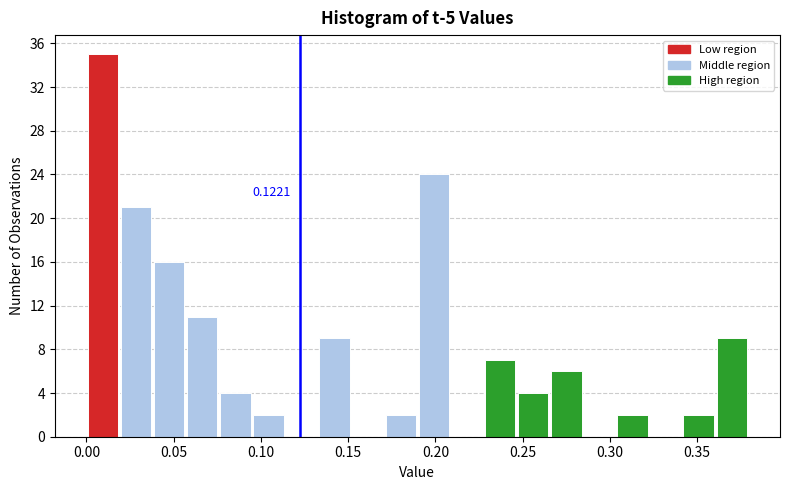

Read against the x-axis, roughly where is the centre of the tallest bar?

0.010